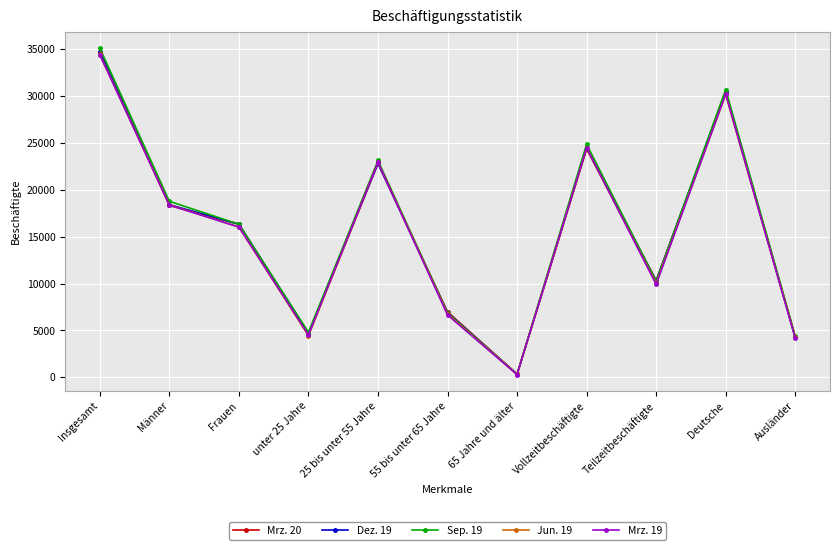

At which category does the chart reach its peak across all series?

Insgesamt